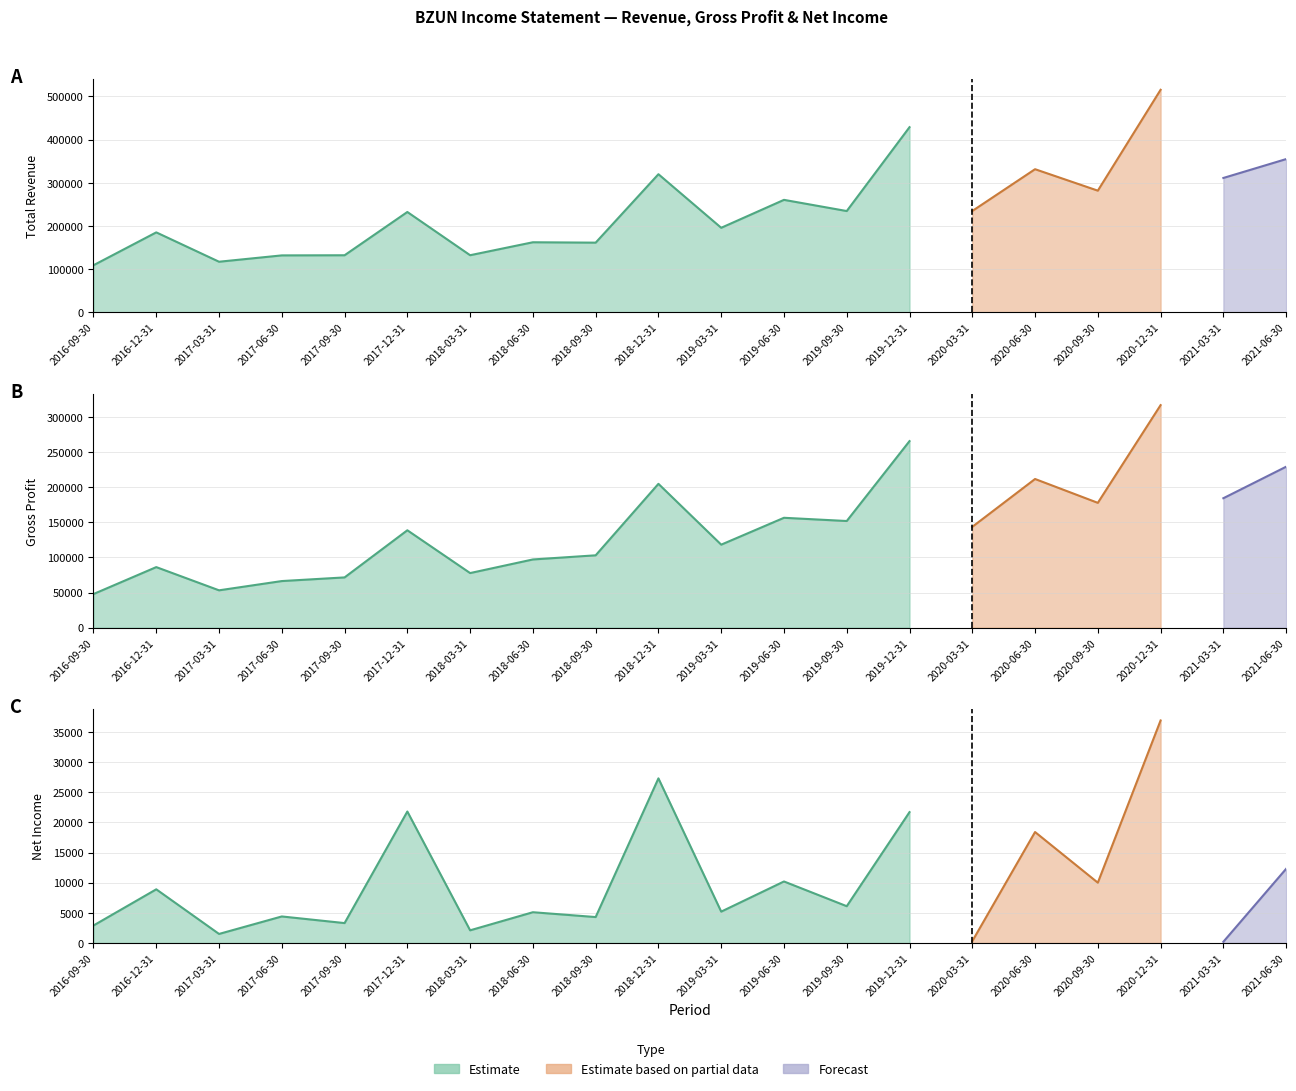

Reading right to left, list all the values displayed in this chart.

Total Revenue: 354800	311100	515300	281700	331400	234600	428700	234500	260400	195700	319800	161300	162200	132200	232300	132100	131800	117100	185100	109000
Gross Profit: 229400	184500	317200	177900	211900	143700	265900	152000	156600	118300	205000	103100	97200	77800	138800	71600	66400	53200	86300	47900
Net Income: 12300	200	36900	10000	18400	300	21700	6100	10200	5200	27300	4300	5100	2100	21800	3300	4400	1500	8900	2900